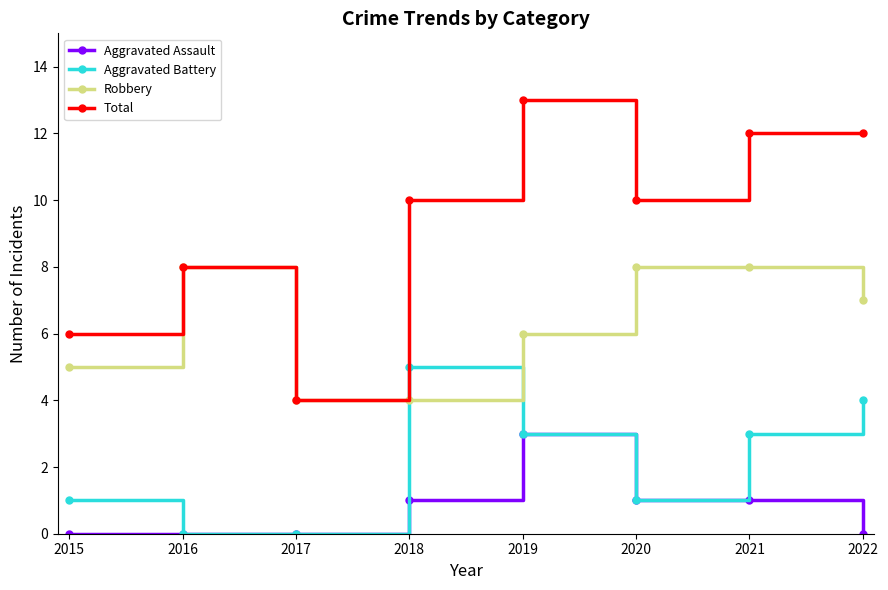

Is the value of Total at 2017 greater than the value of Aggravated Assault at 2015?

Yes